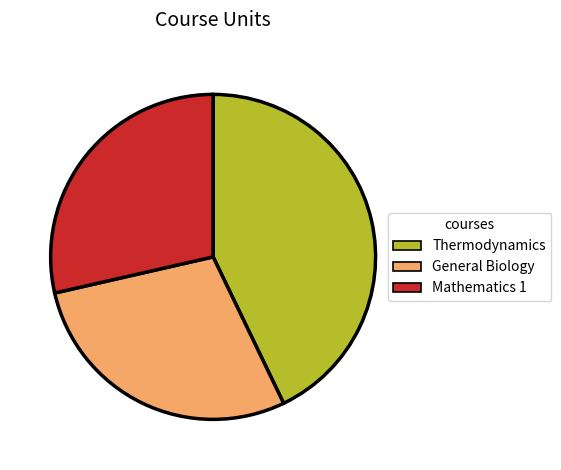

What is the largest slice in the pie chart?

Thermodynamics